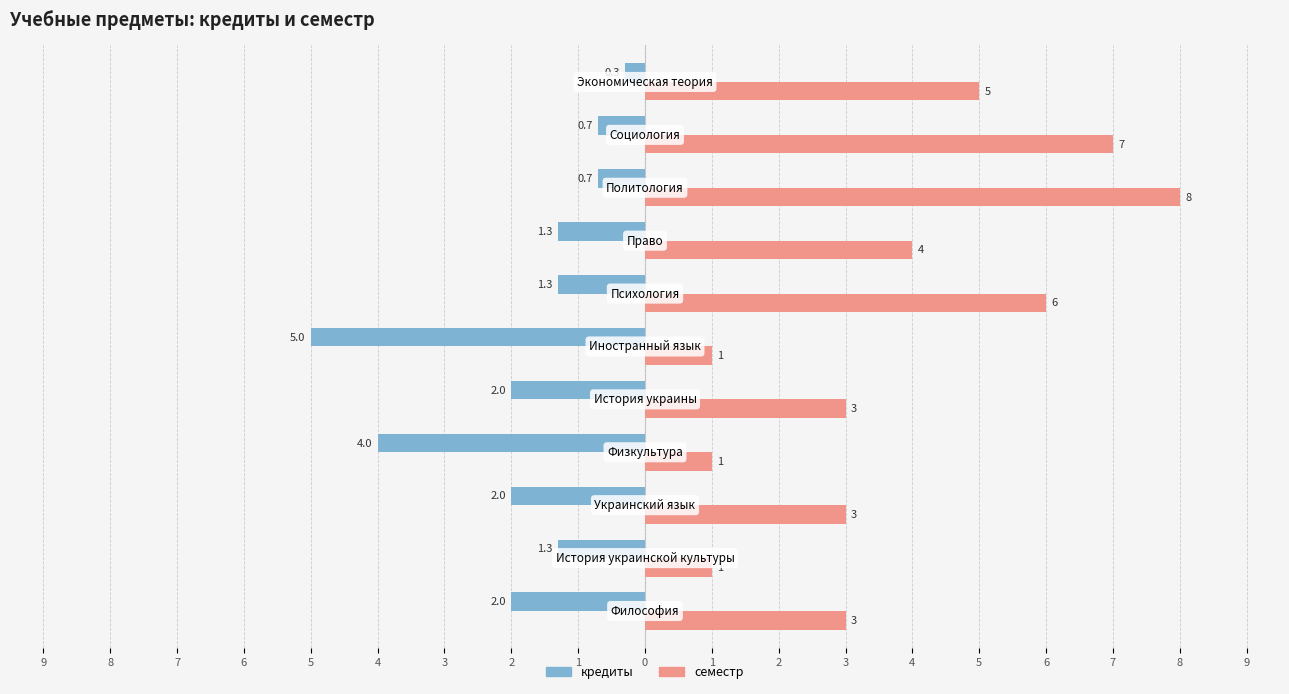

Reading left to right, list all the values displayed in this chart.

кредиты: -2.0	-1.3	-2.0	-4.0	-2.0	-5.0	-1.3	-1.3	-0.7	-0.7	-0.3
семестр: 3.0	1.0	3.0	1.0	3.0	1.0	6.0	4.0	8.0	7.0	5.0